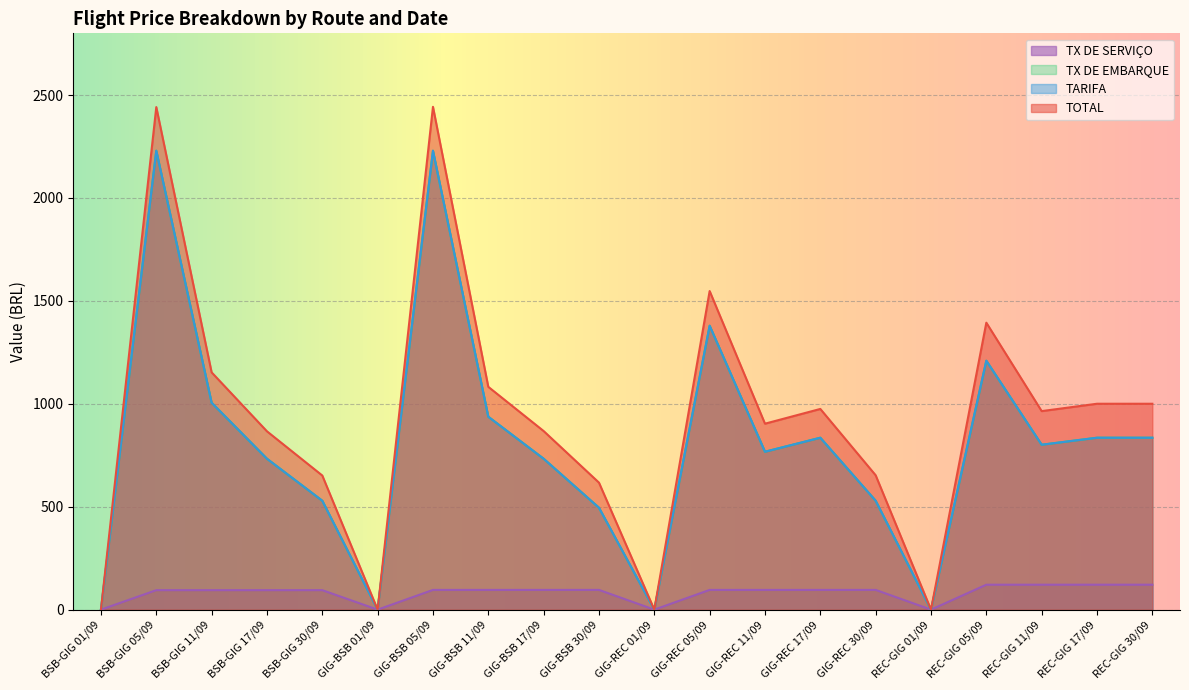

What are all the series names shown in the legend?

TOTAL, TARIFA, TX DE EMBARQUE, TX DE SERVICO